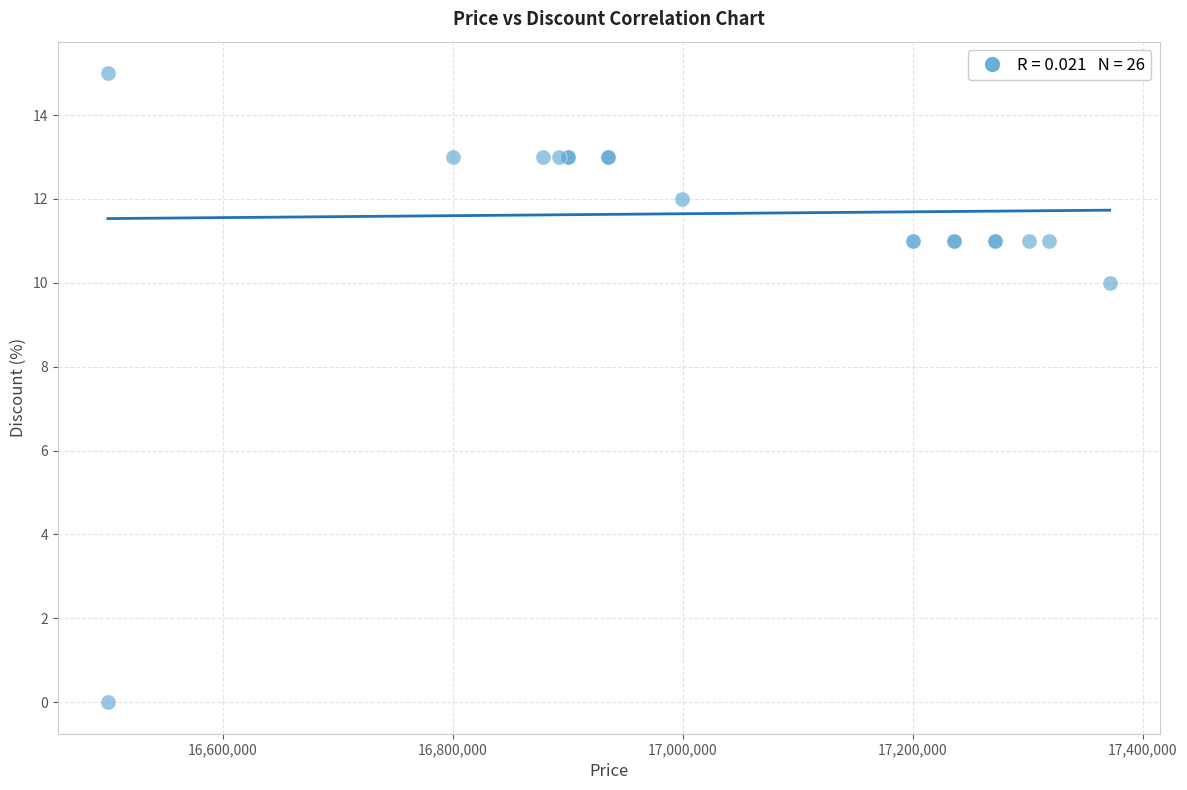

What Y value in the scatter plot is closest to 7?

10